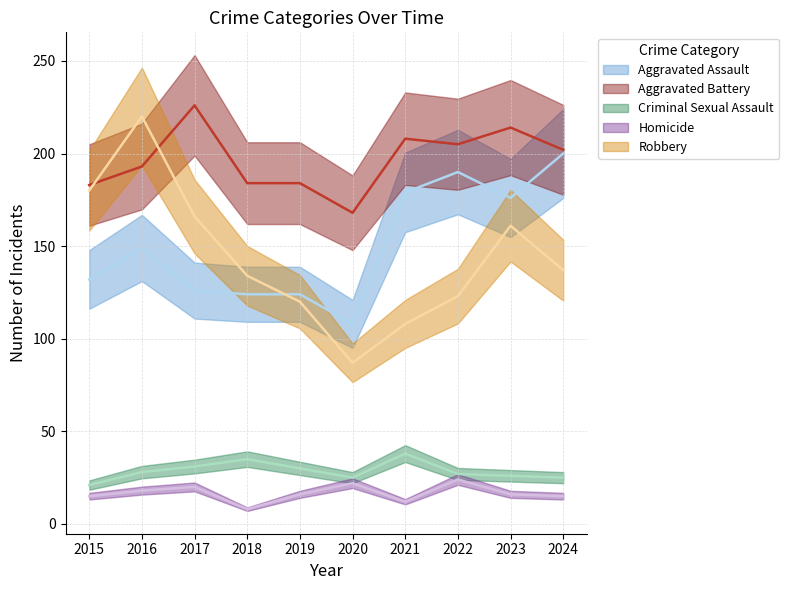

Where does the Aggravated Battery series first go above 202?

2017